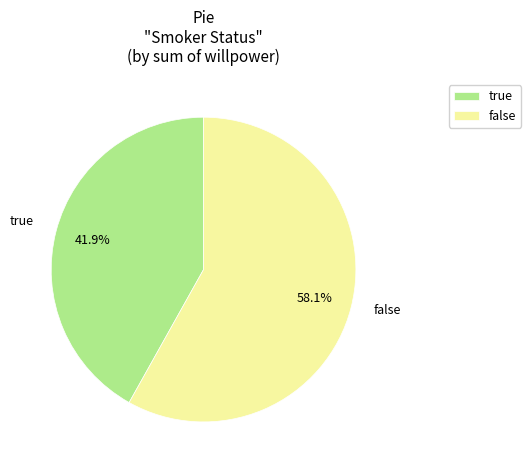

Does any single category account for the majority?

Yes